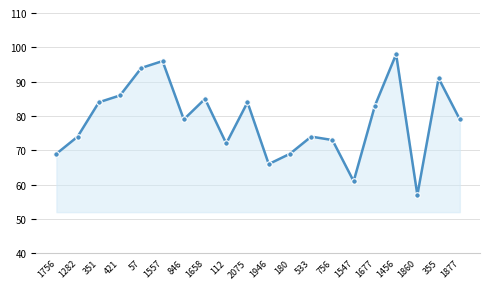

The chart shows a value of 98 at 1946. True or false?

False